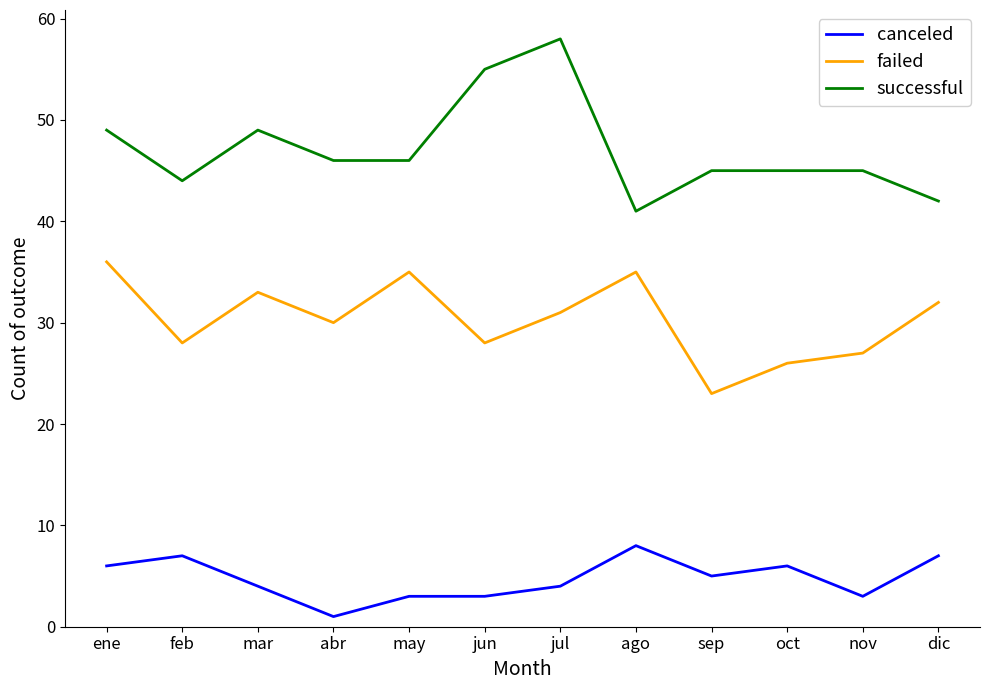

True or false: canceled and failed cross at least once.

False